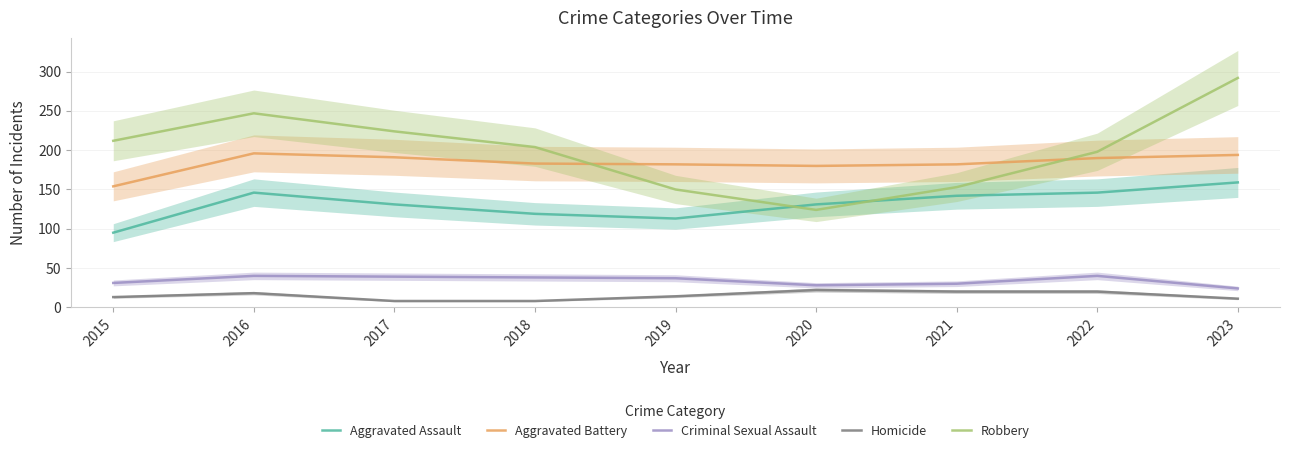

At which category is the sum across all series the highest?

2023